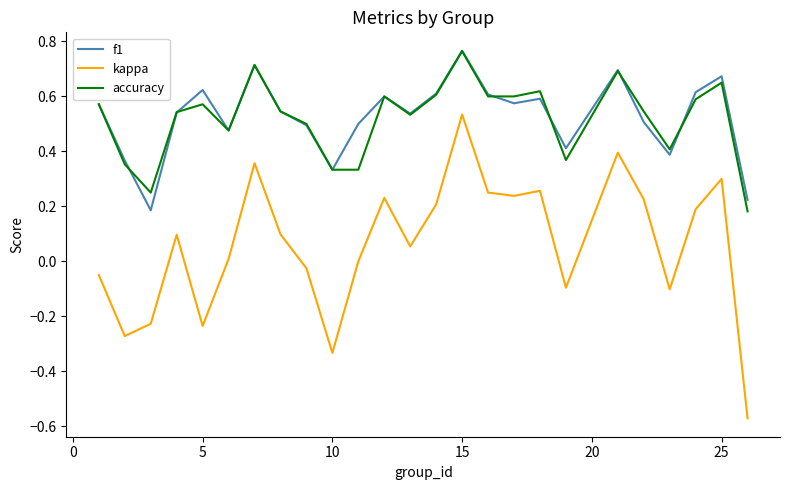

Which series has the widest spread of values?

kappa